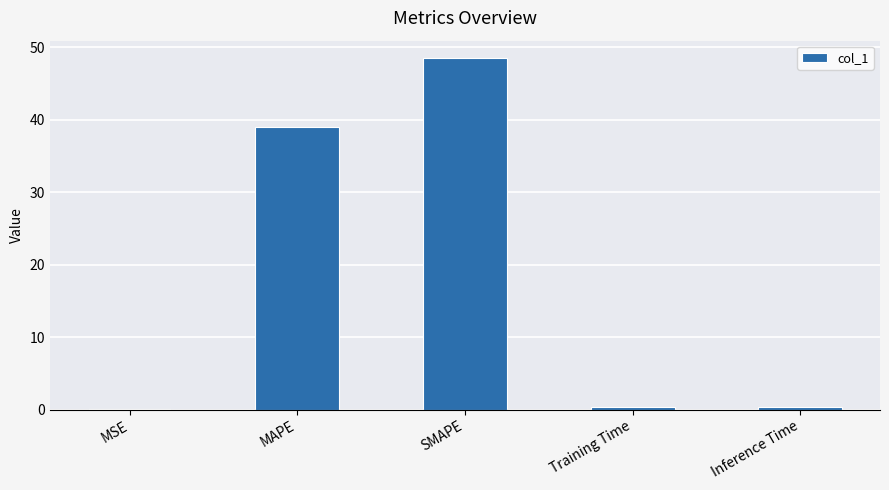

Which category has the highest value across all series?

SMAPE